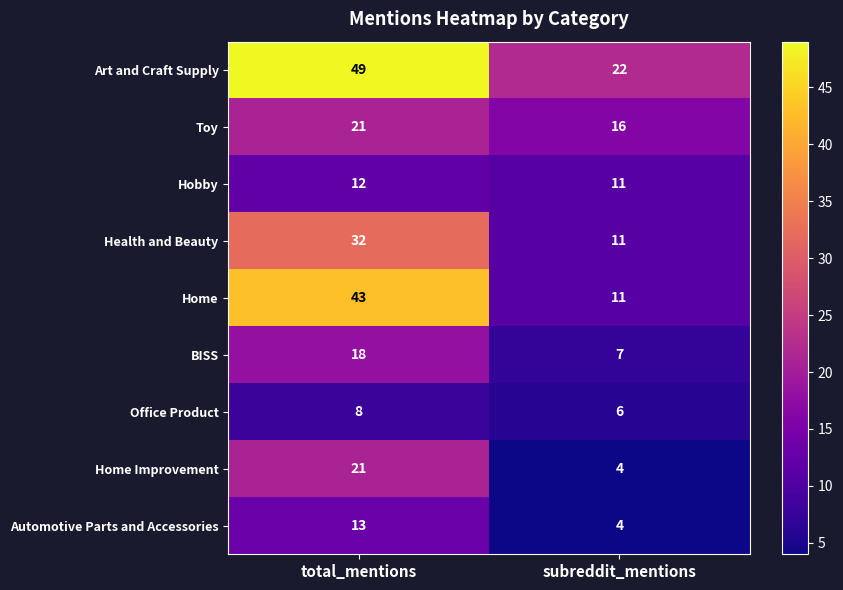

The Automotive Parts and Accessories series shows 3 at subreddit_mentions. True or false?

False